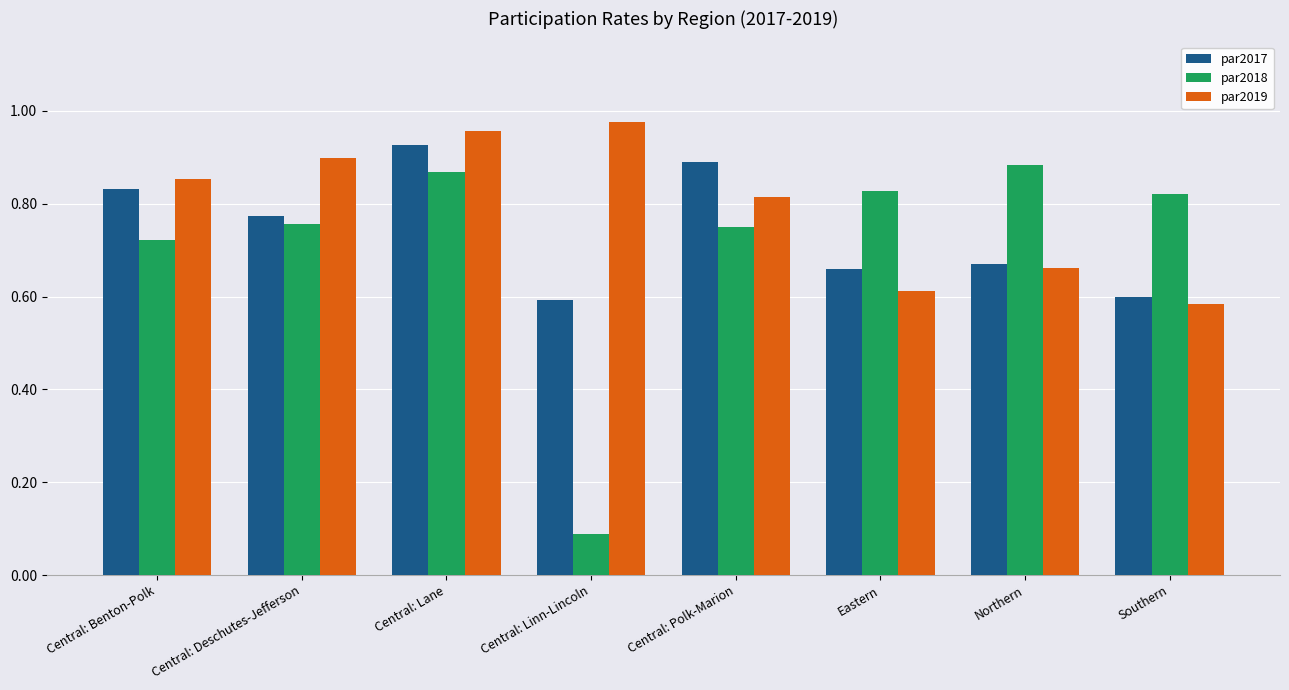

At how many categories does at least one series exceed 0?

8